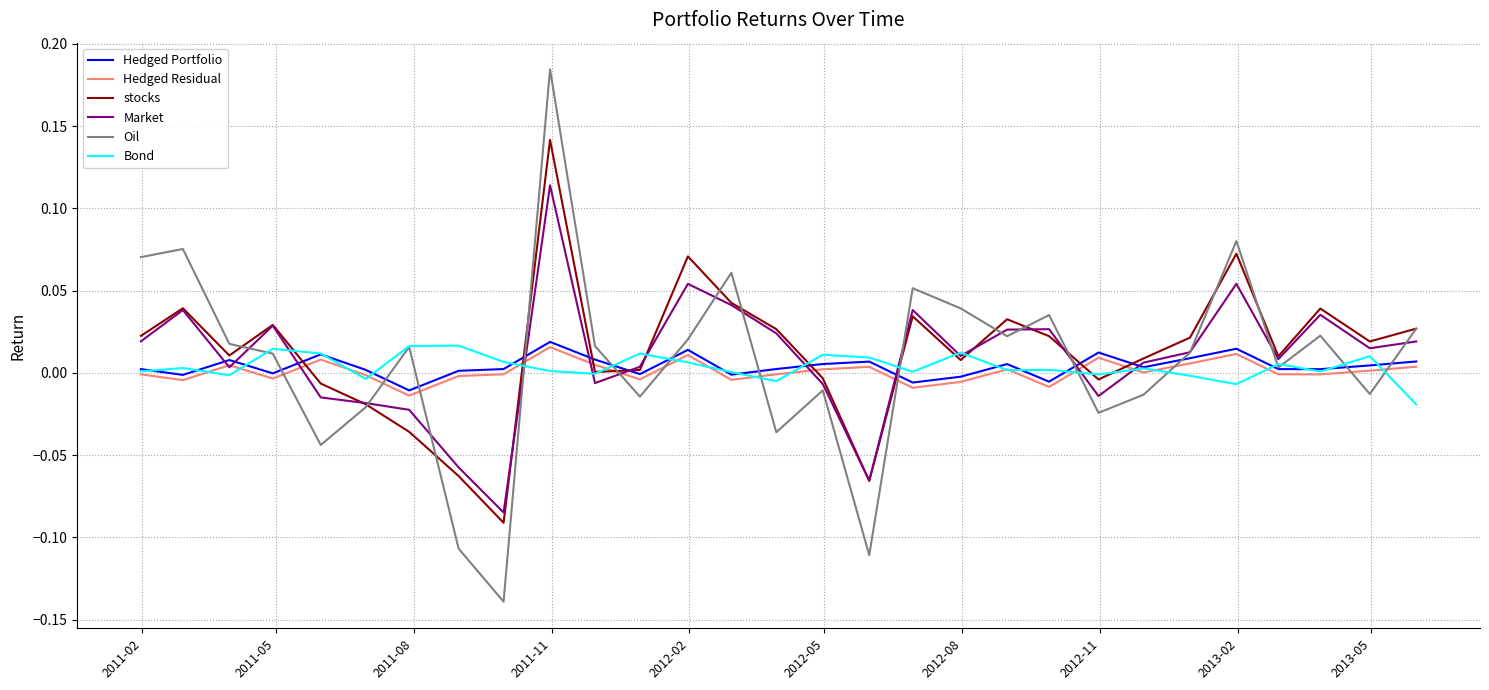

Which series has the widest spread of values?

Oil